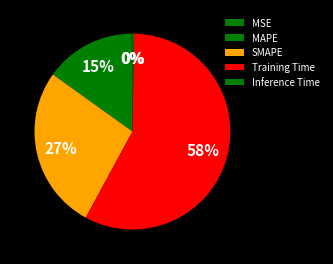

What is the total percentage of MSE and Inference Time?

0.4%